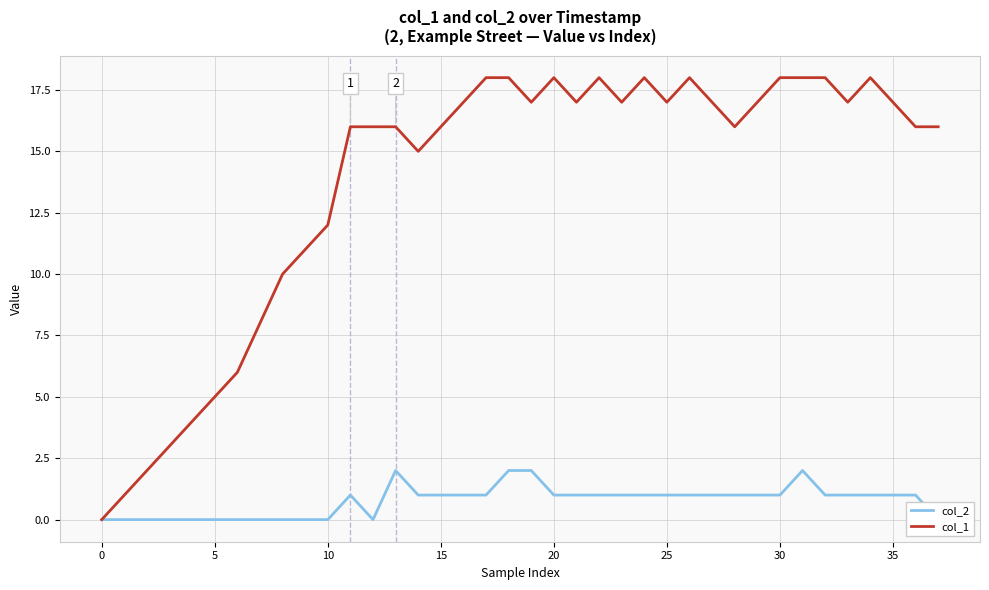

What is the total value across all series at 29?

18